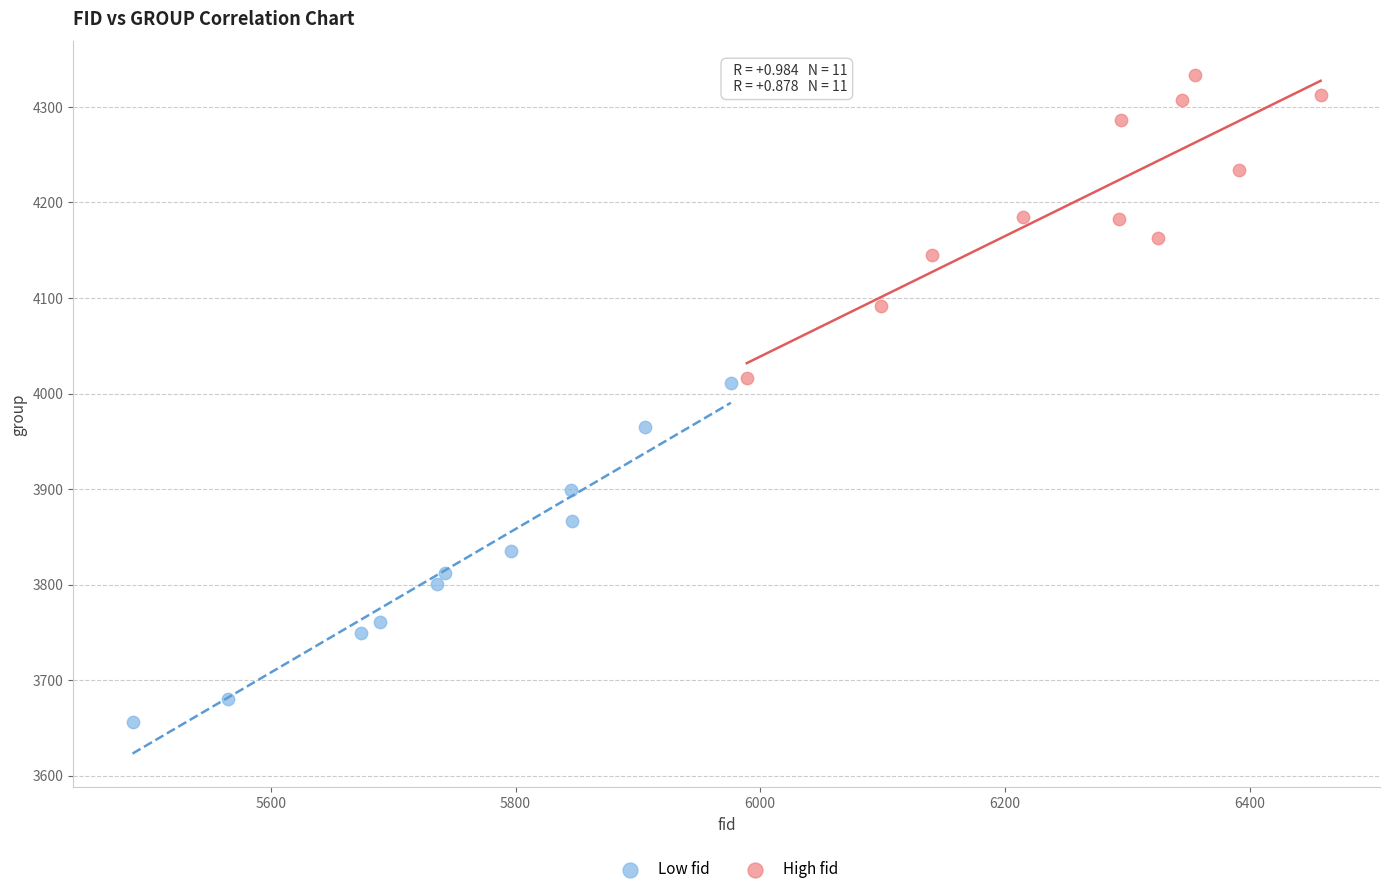

Which series has the largest Y range (max minus min)?

Low fid